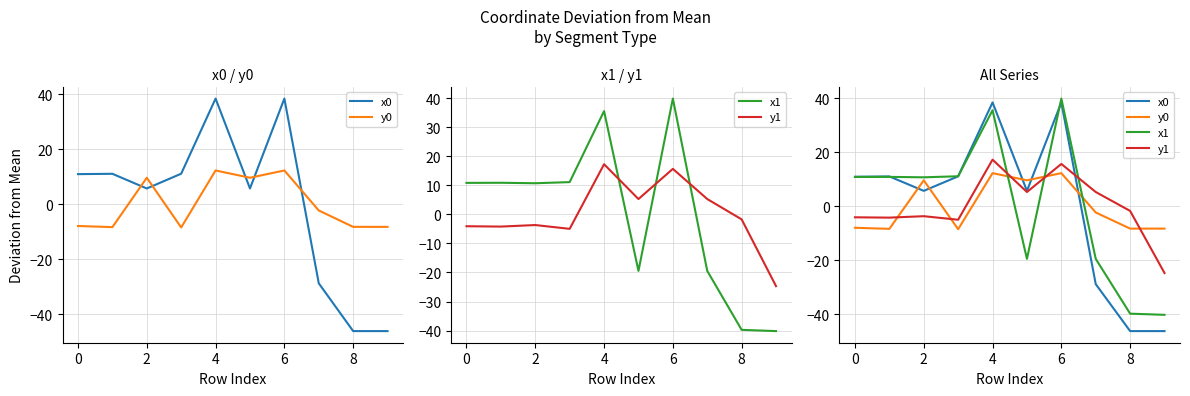

True or false: y1 and x1 cross at least once.

True